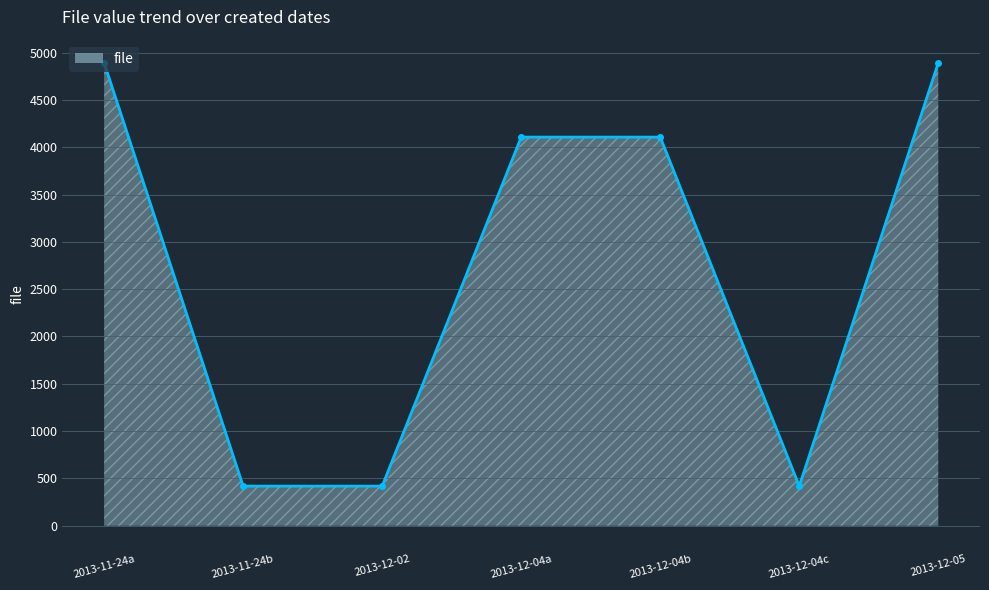

Between 2013-12-04c and 2013-12-05, which is larger?

2013-12-05